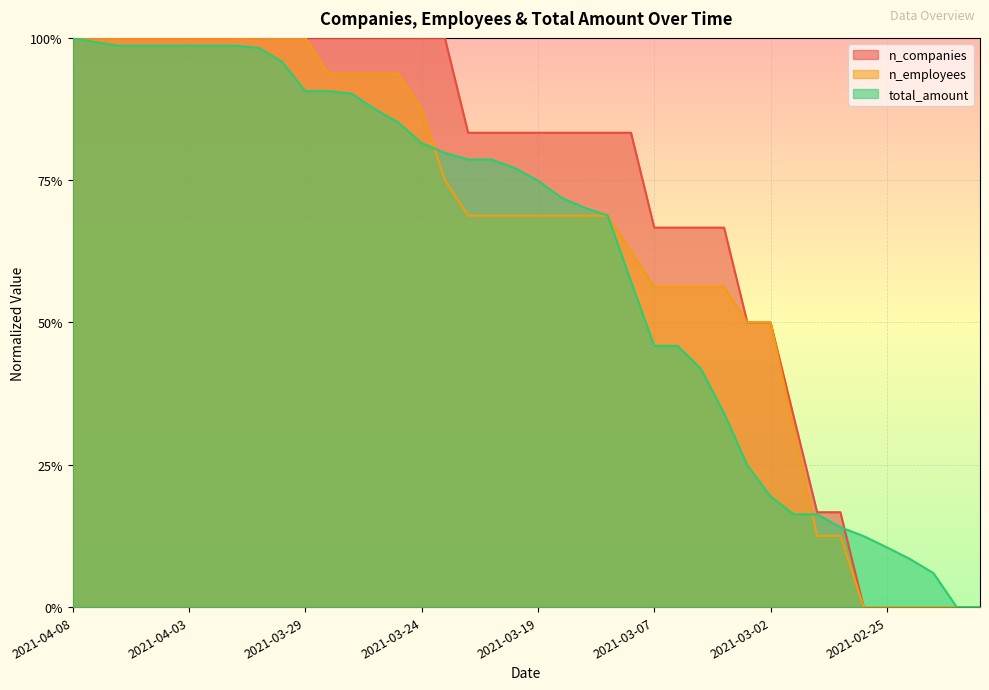

Does the chart display data point markers on the line(s)?

No